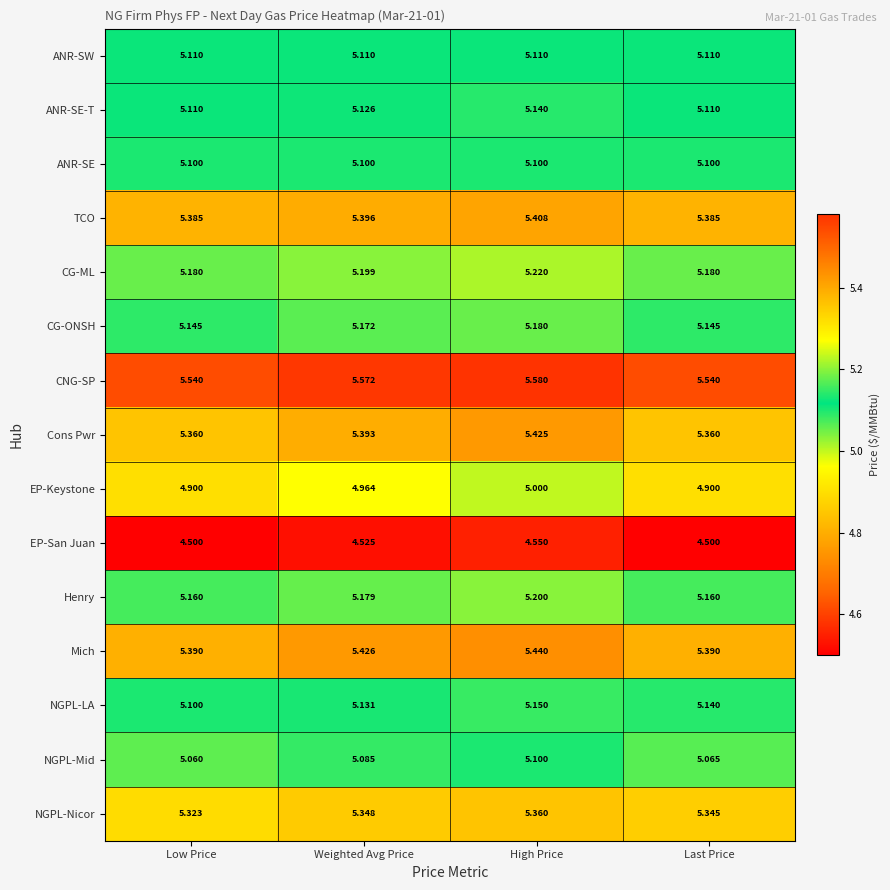

What is the total value across all series at Weighted Avg Price?

77.7